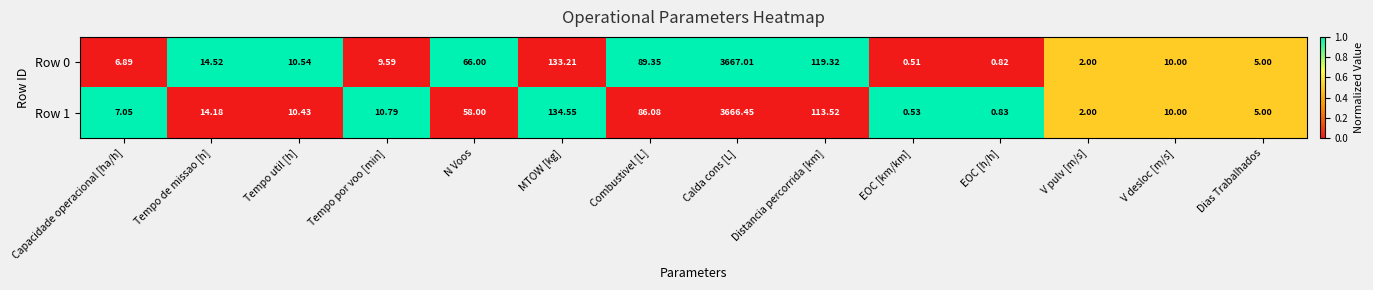

Which label corresponds to the largest value in the chart?

Calda cons [L]